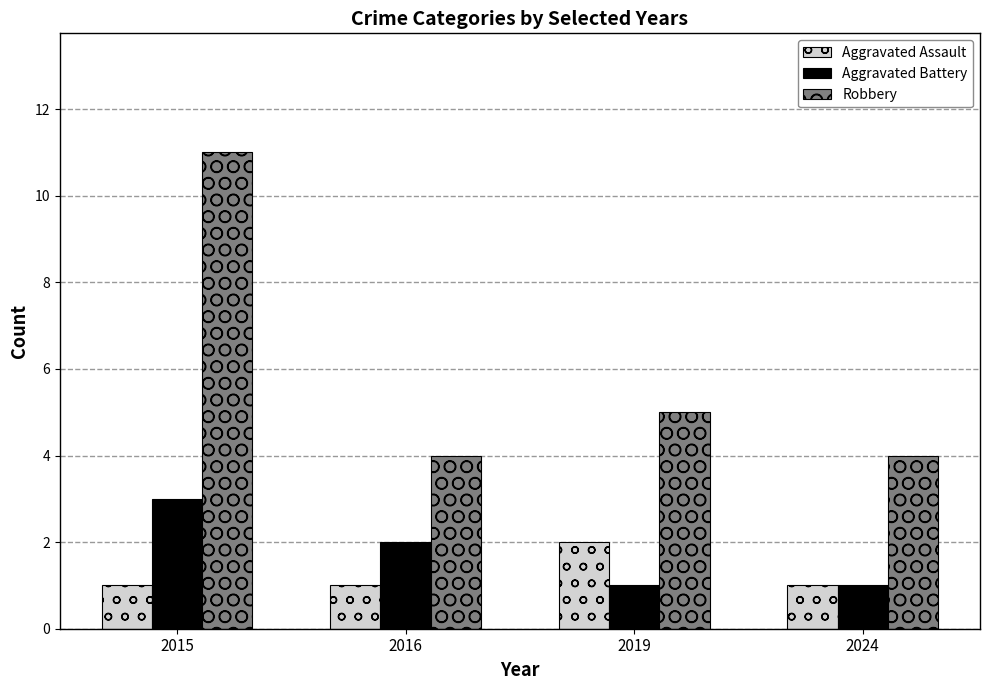

Does the chart contain any negative values?

No